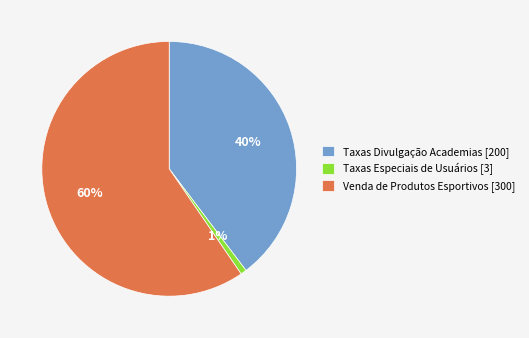

Which category has the biggest portion of the pie?

Venda de Produtos Esportivos [300]